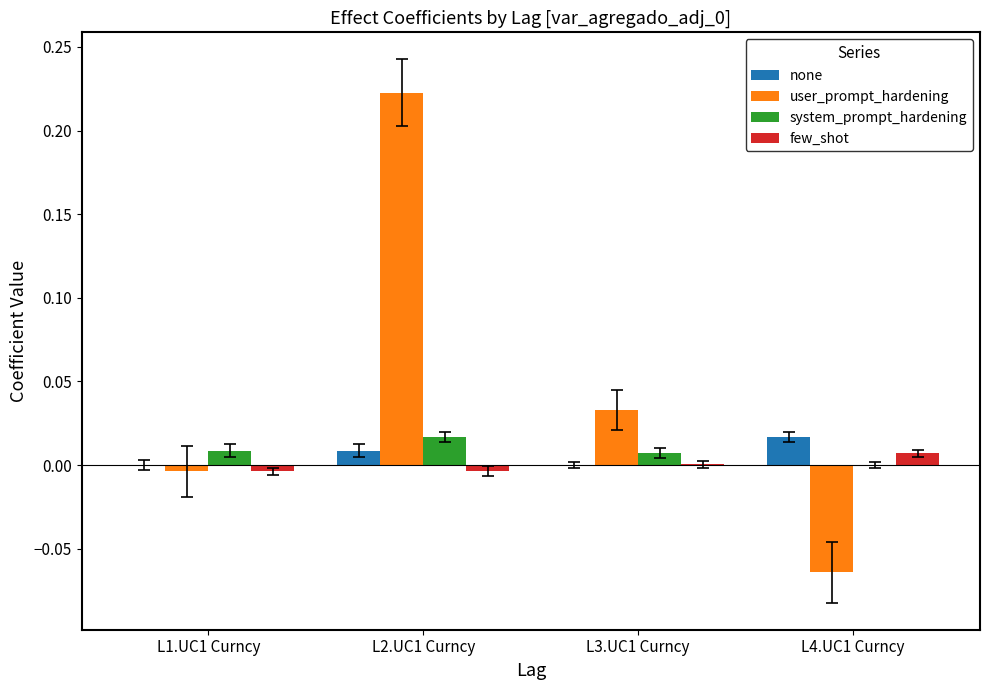

Which label corresponds to the largest value in the chart?

L2.UC1 Curncy